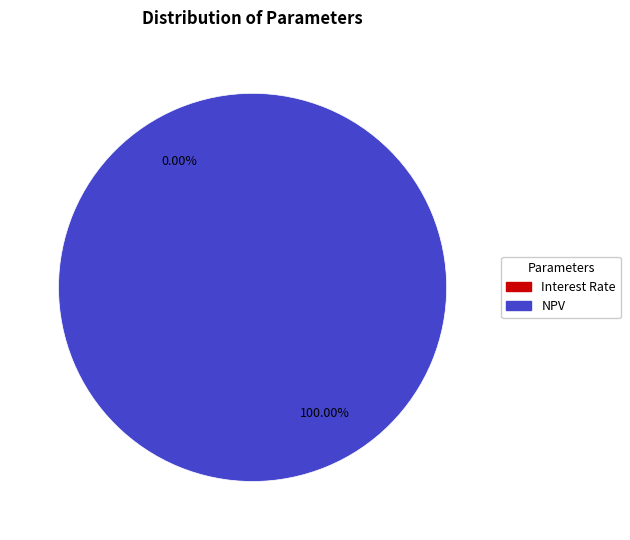

To the nearest percent, what percentage of the pie is NPV?

100%